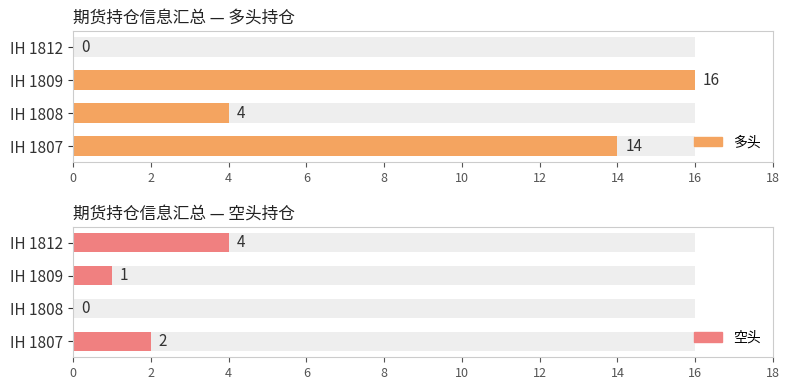

Reading left to right, what are all the values shown in this chart?

多头: 14	4	16	0
空头: 2	0	1	4